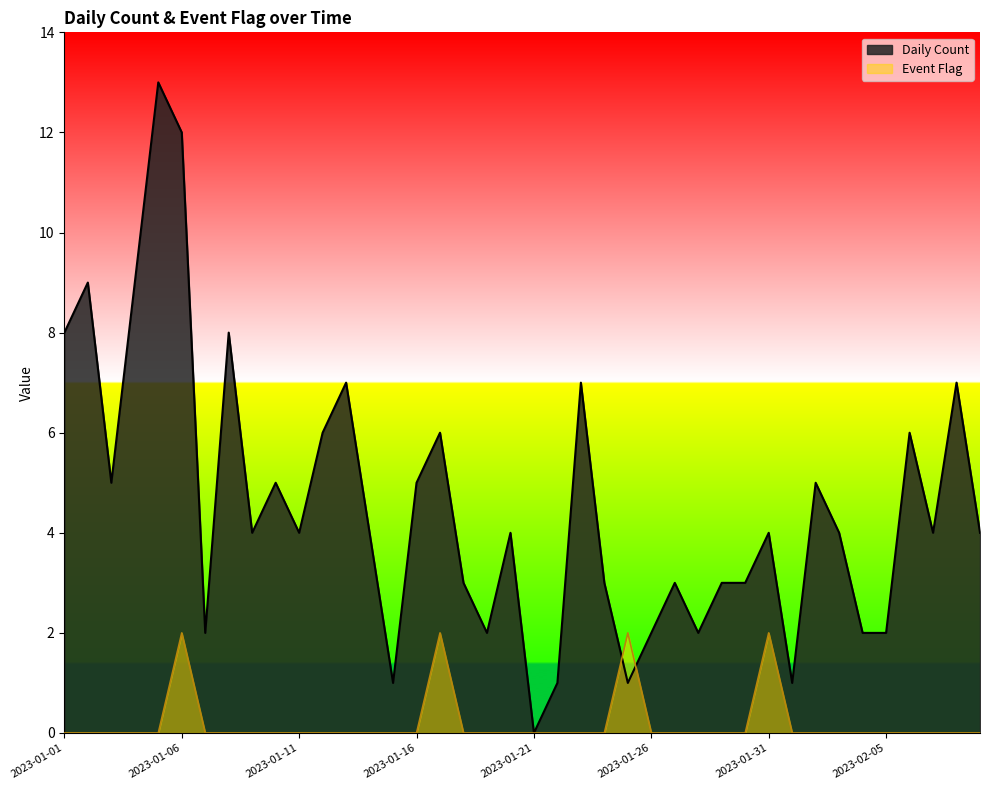

What is the value of the Daily Count point at the 24th from the left?

3